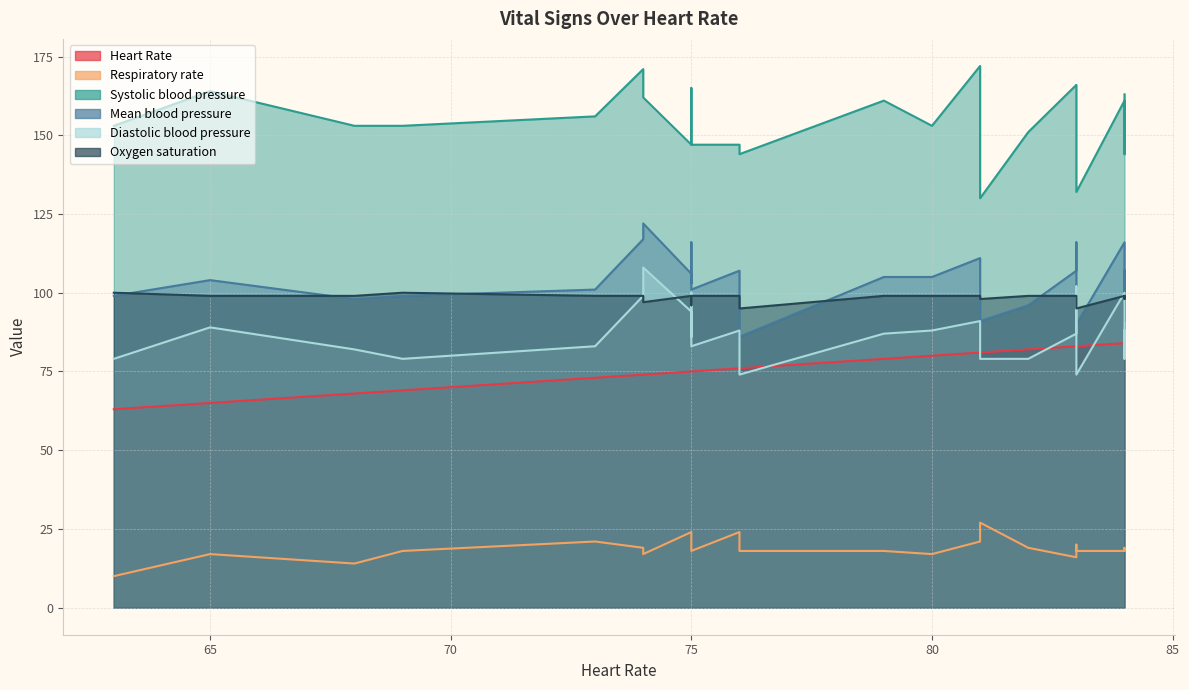

Reading left to right, list all the values displayed in this chart.

Heart Rate: 81	79	75	83	81	84	68	75	69	82	84	63	80	84	74	83	76	75	73	65	83	76	75	74
Respiratory rate: 21	18	18	16	27	19	14	24	18	19	18	10	17	18	17	20	24	18	21	17	18	18	18	19
Systolic blood pressure: 172	161	165	166	130	144	153	147	153	151	163	153	153	161	162	163	147	159	156	164	132	144	147	171
Mean blood pressure: 111	105	116	107	91	91	98	106	99	96	107	99	105	116	122	116	107	103	101	104	90	86	101	117
Diastolic blood pressure: 91	87	100	87	79	79	82	94	79	79	88	79	88	100	108	102	88	86	83	89	74	74	83	99
Oxygen saturation: 99	99	99	99	98	98	99	99	100	99	99	100	99	99	97	99	99	96	99	99	95	95	99	99